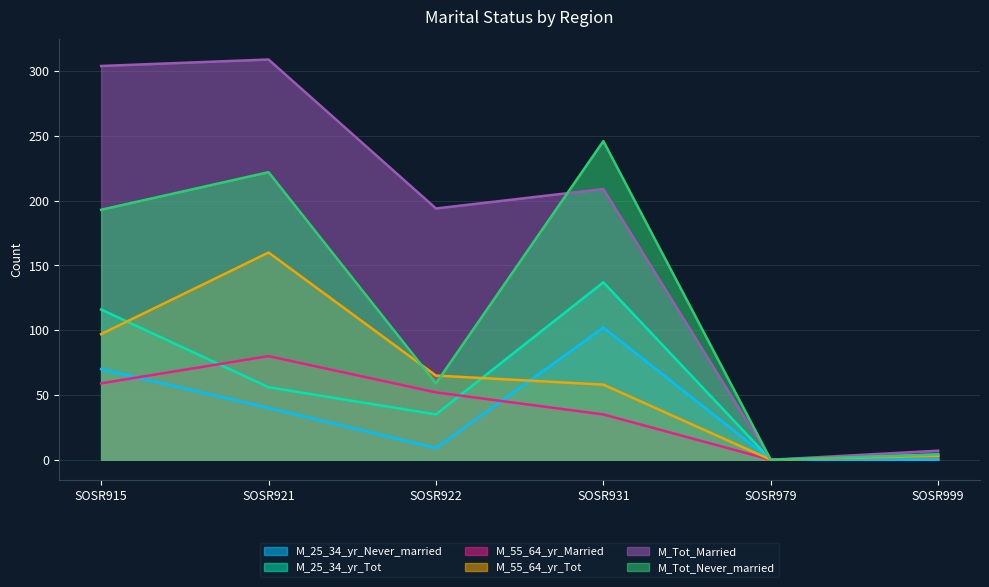

After their last crossing, which series has the higher values: M_25_34_yr_Never_married or M_55_64_yr_Married?

M_25_34_yr_Never_married